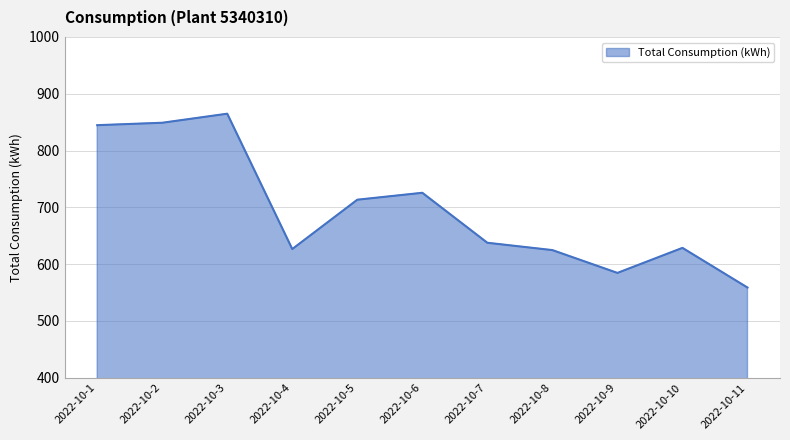

The chart shows a value of 637.6 at 2022-10-7. True or false?

True